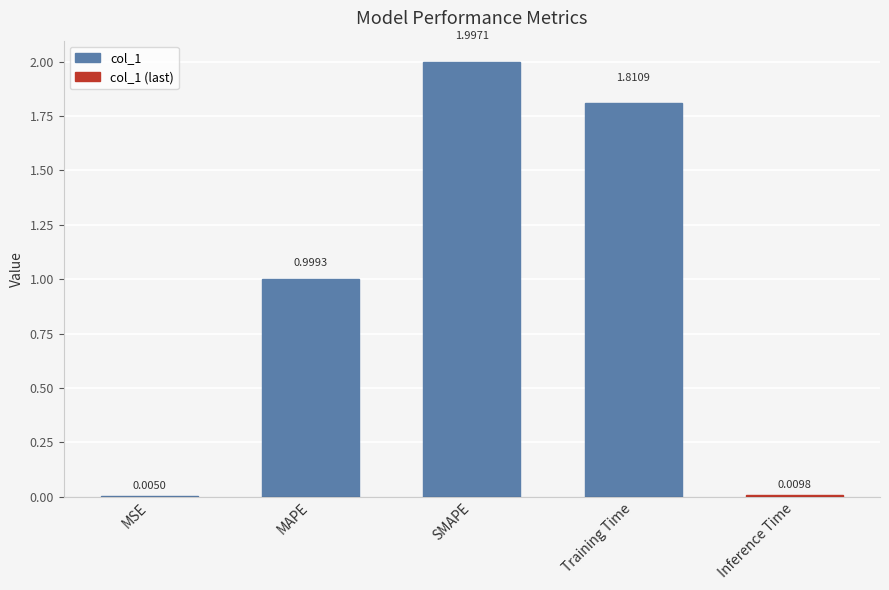

Where is the data nearest to the value 1?

MAPE